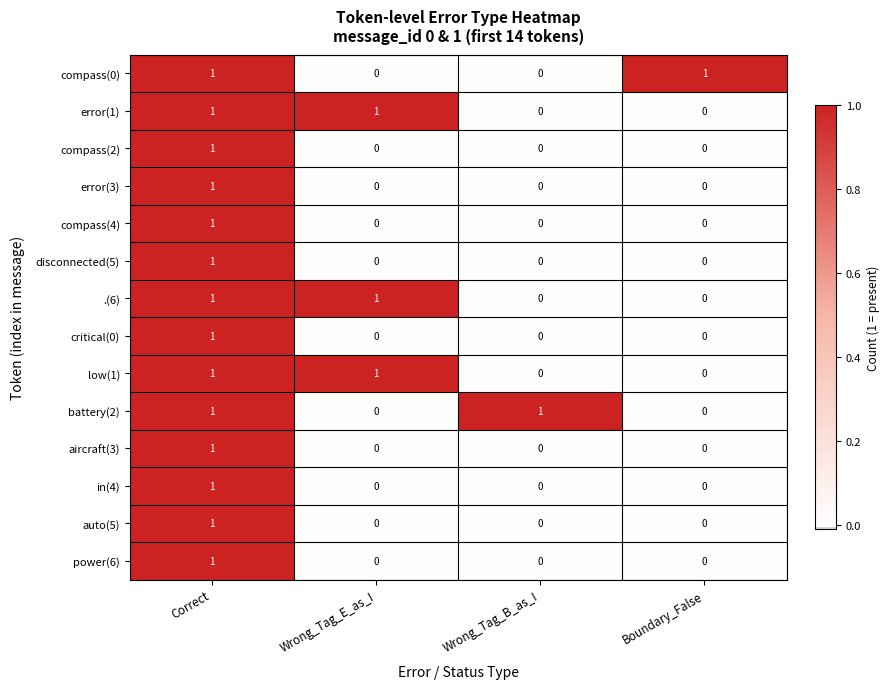

How many critical(0) values are between 0 and 1?

4